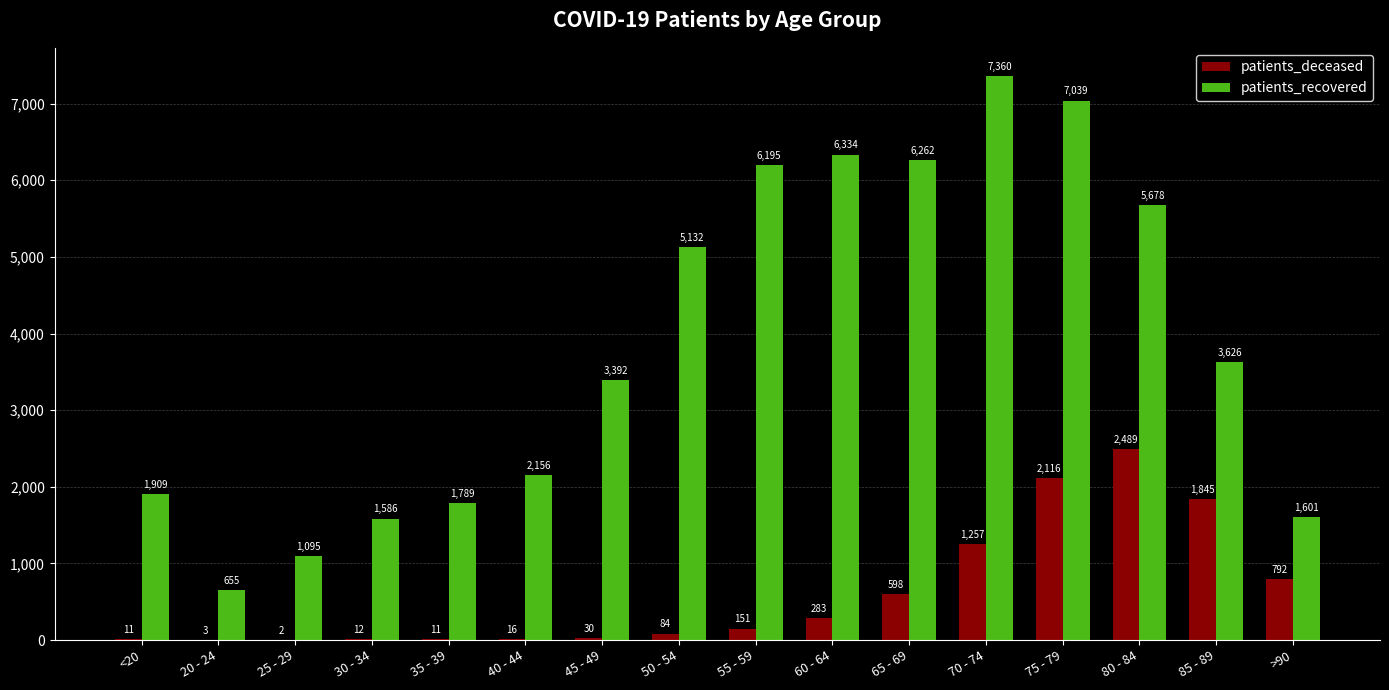

Which series has the largest total across all categories?

patients_recovered